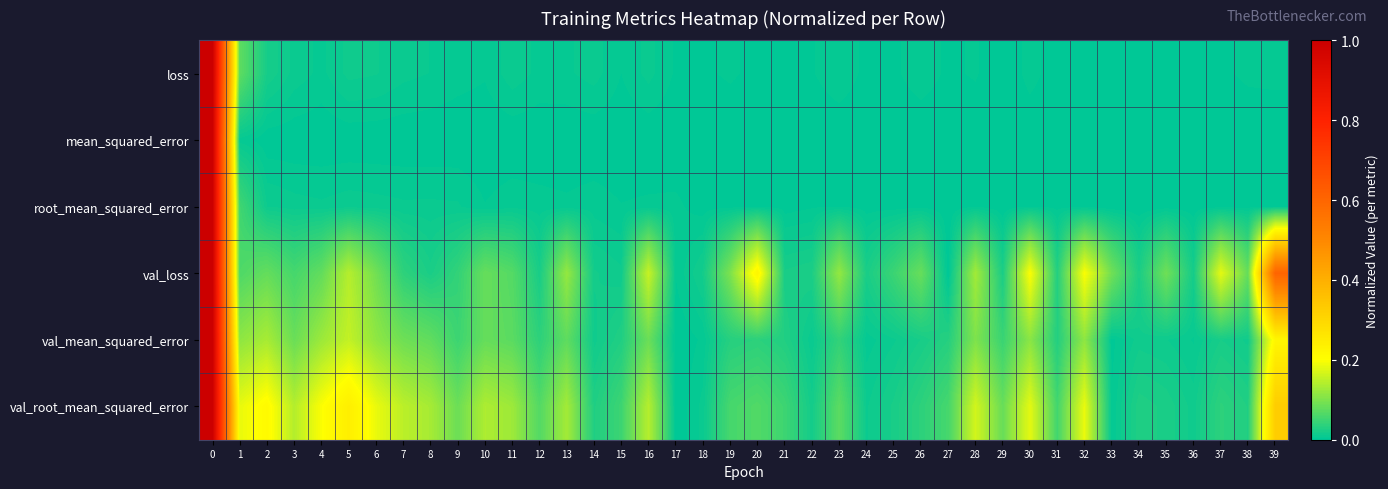

List the series in order of their peak value, lowest first.

loss, mean_squared_error, root_mean_squared_error, val_loss, val_mean_squared_error, val_root_mean_squared_error